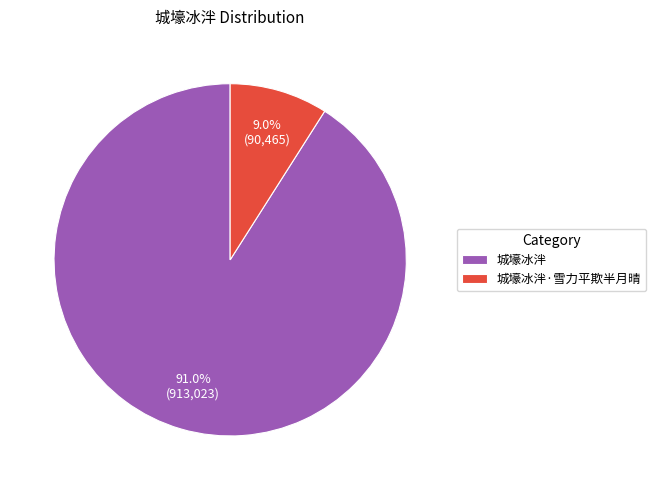

To the nearest percent, what portion does 城壕冰泮·雪力平欺半月晴 represent?

9%